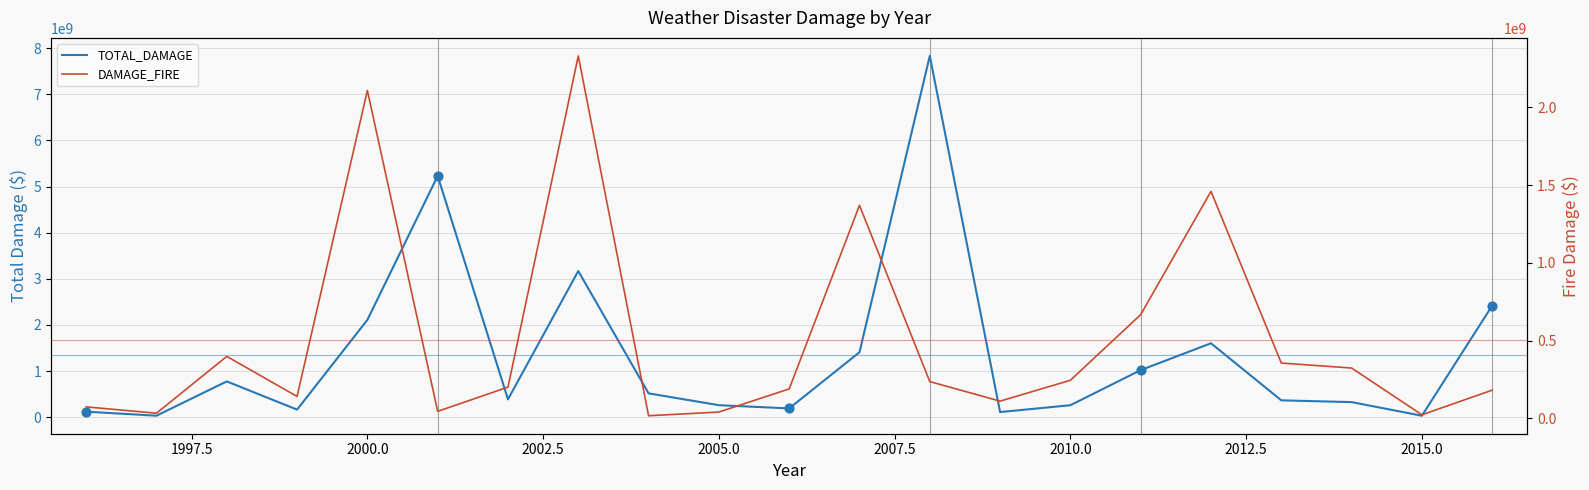

What are all the series names shown in the legend?

TOTAL_DAMAGE, DAMAGE_FIRE